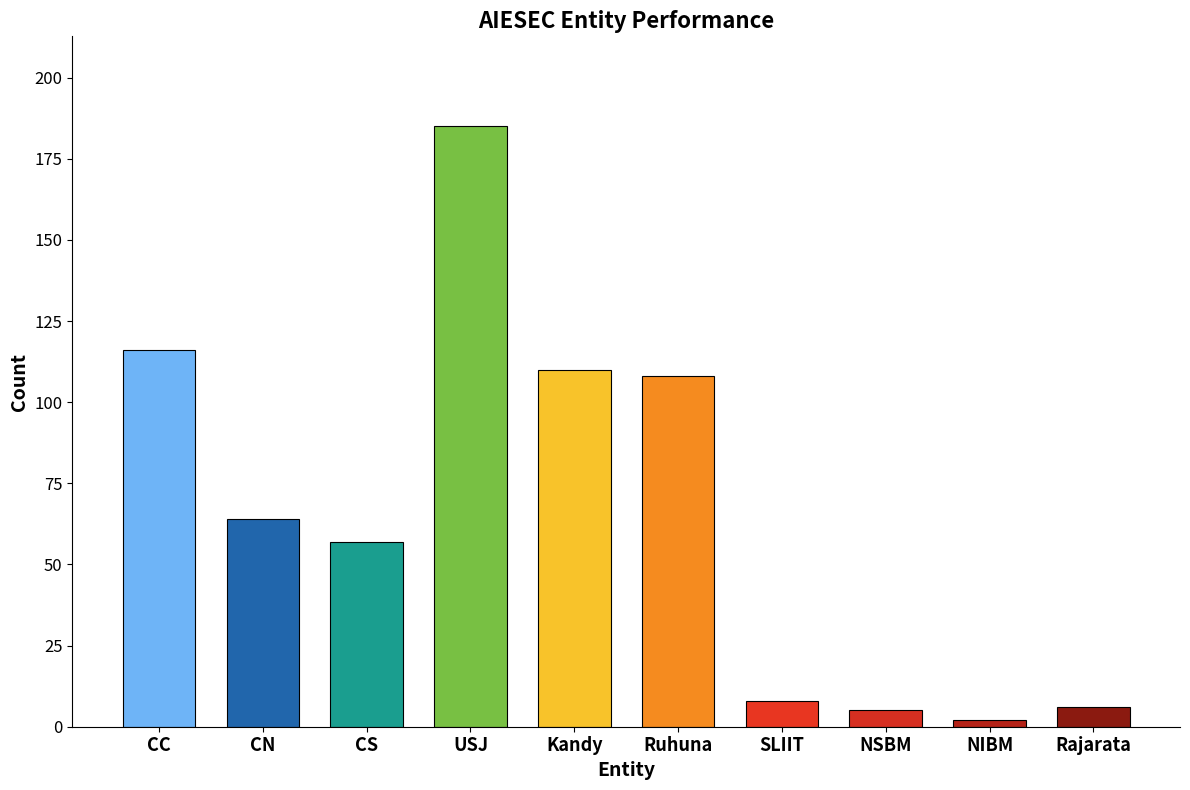

The chart shows a value of 110 at Kandy. True or false?

True